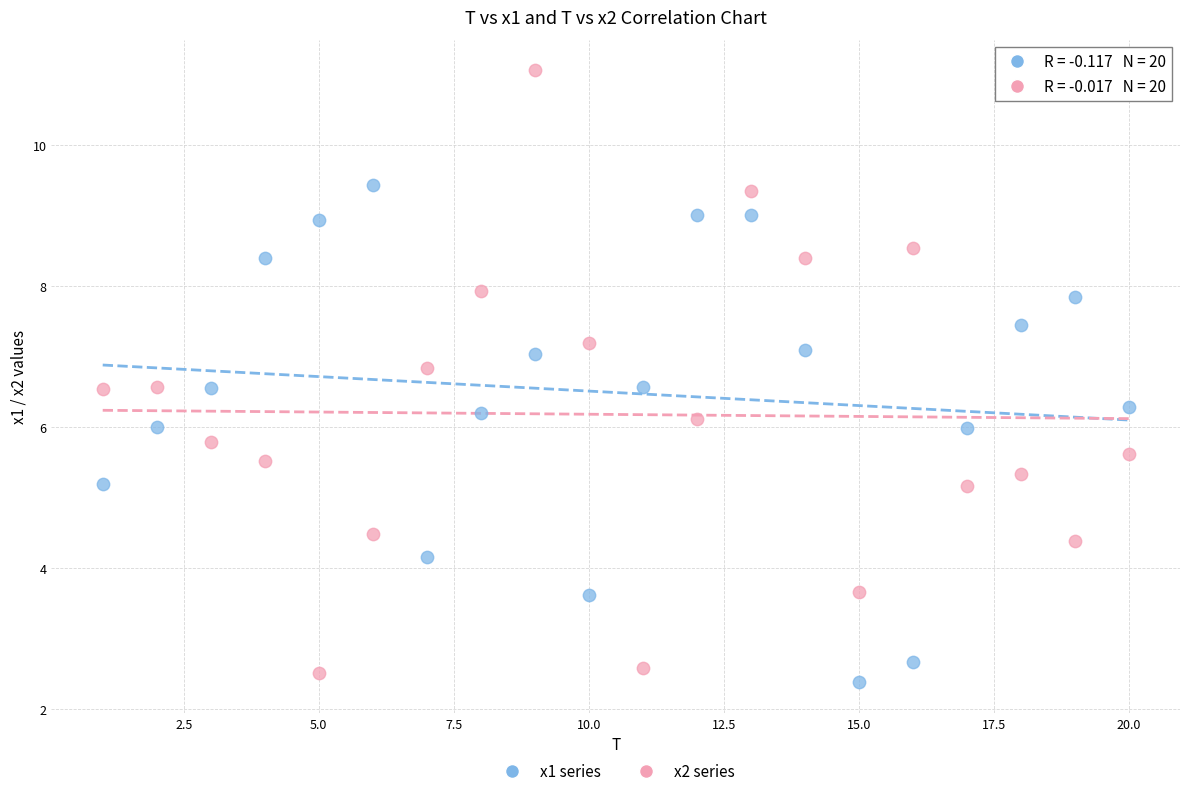

Across all data points, what is the range of Y values (max minus min)?

8.7